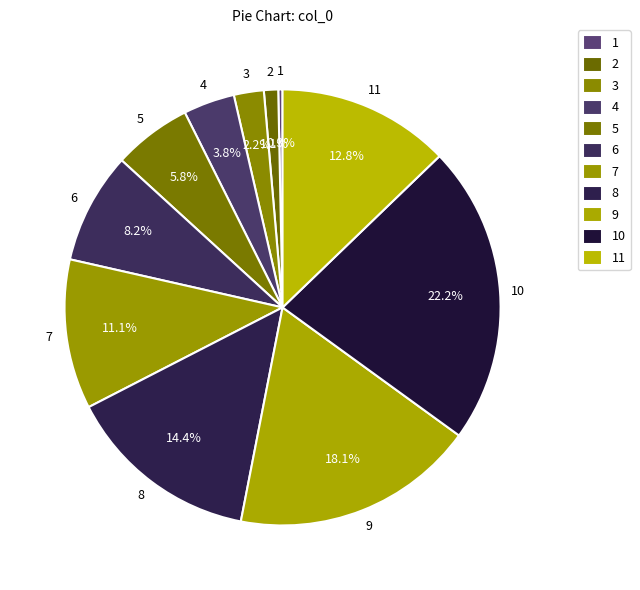

To the nearest percent, what is the difference between the largest and smallest slice percentages?

22%